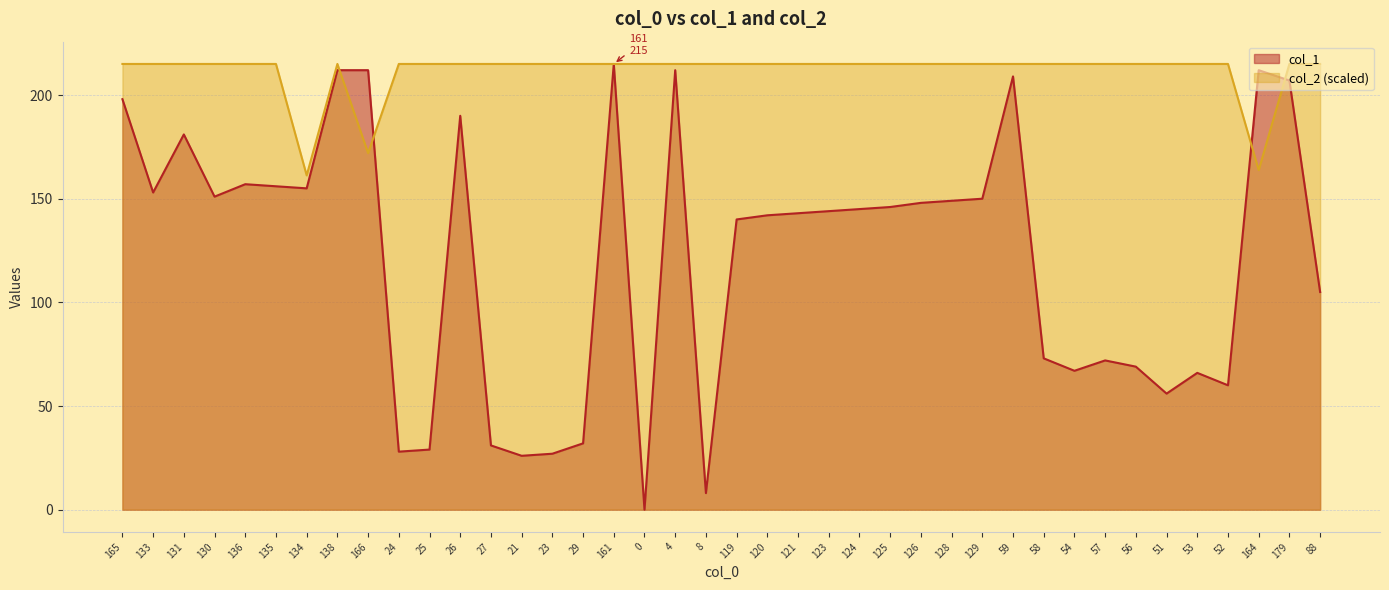

What is the sum of all col_1 values?

4876.0